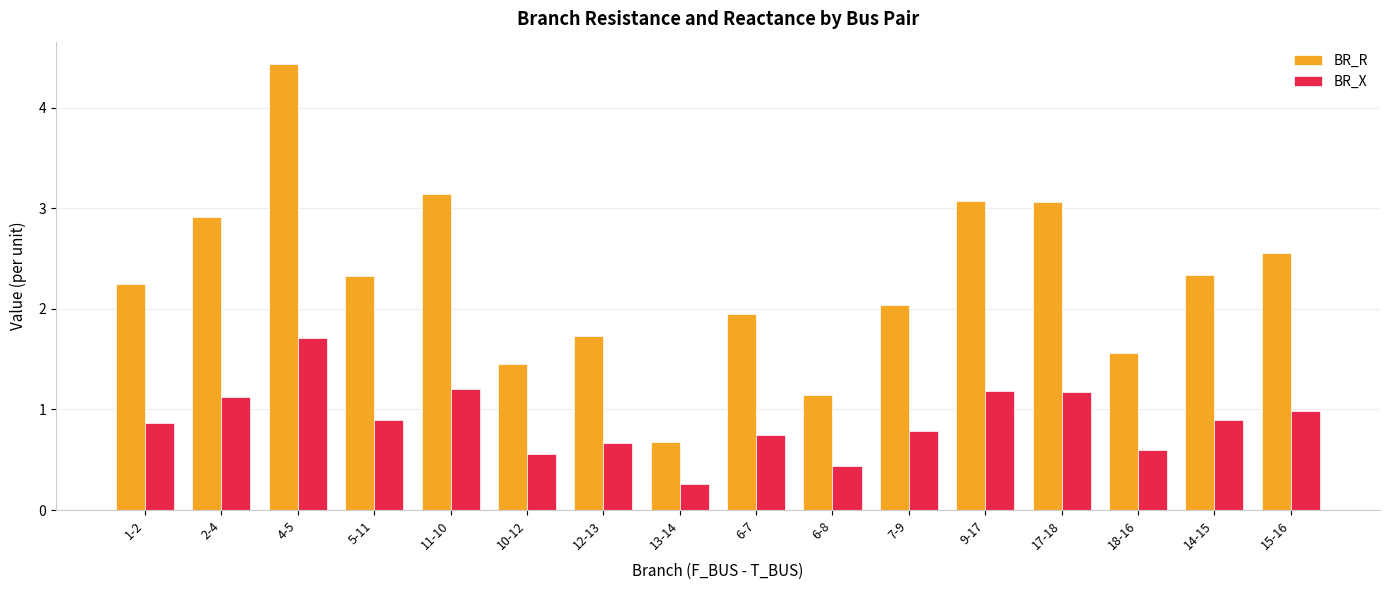

How many values in the BR_R series are below 2?

6